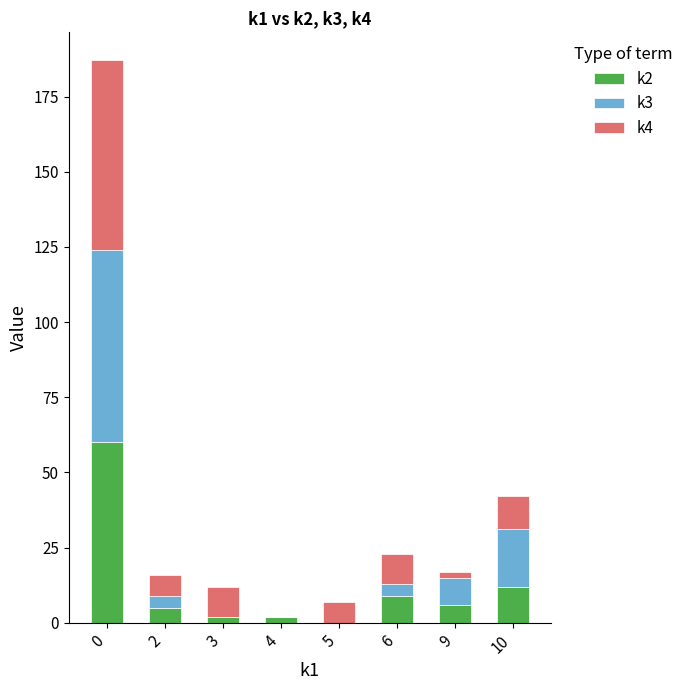

Reading left to right, transcribe the values for k2.

0=60	2=5	3=2	4=2	5=0	6=9	9=6	10=12